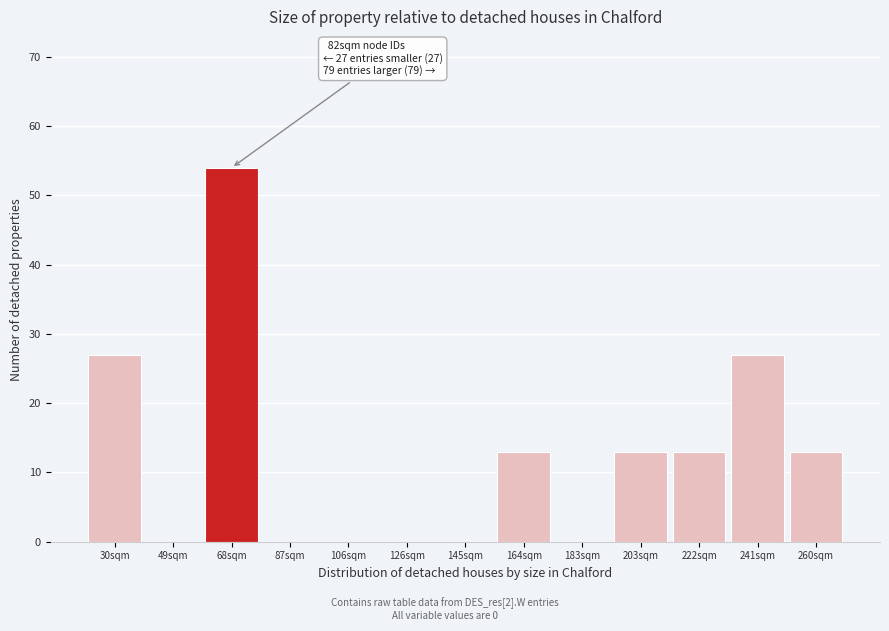

Reading right to left, transcribe all the data shown in this chart.

260sqm=13	241sqm=27	222sqm=13	203sqm=13	183sqm=0	164sqm=13	145sqm=0	126sqm=0	106sqm=0	87sqm=0	68sqm=54	49sqm=0	30sqm=27